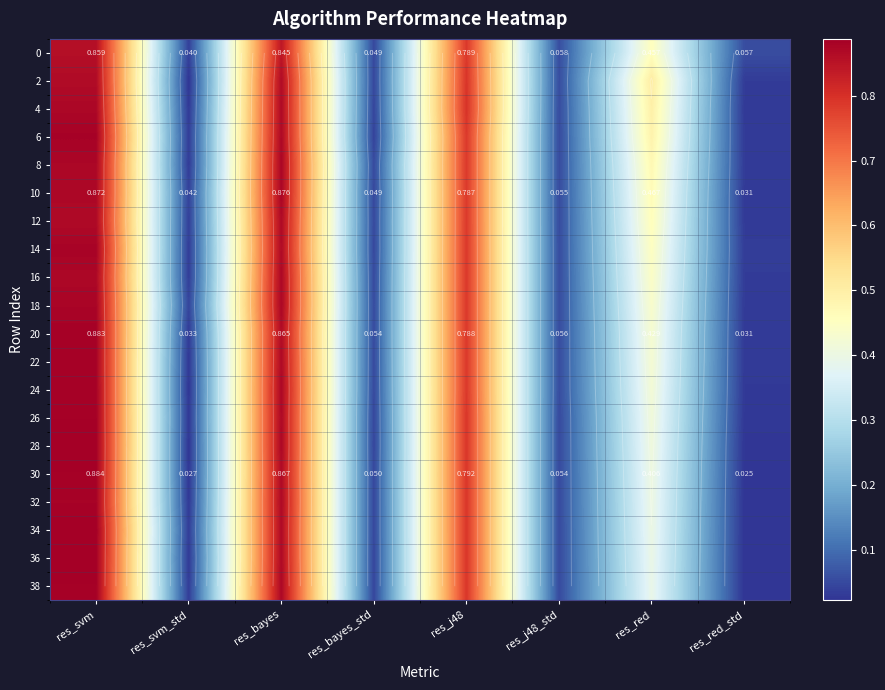

True or false: 16 has a value of 0.0 at res_red_std.

False